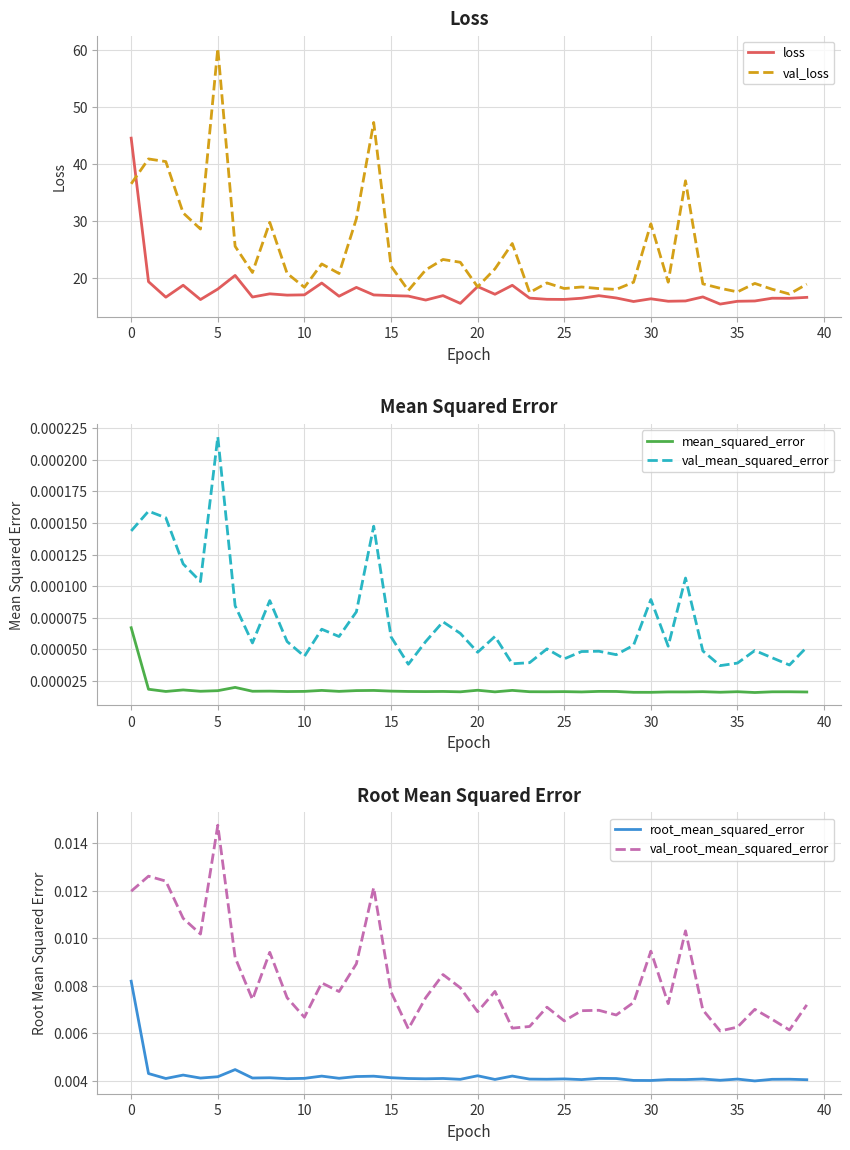

What is the sum of the val_loss values at 20 and 0?

54.9